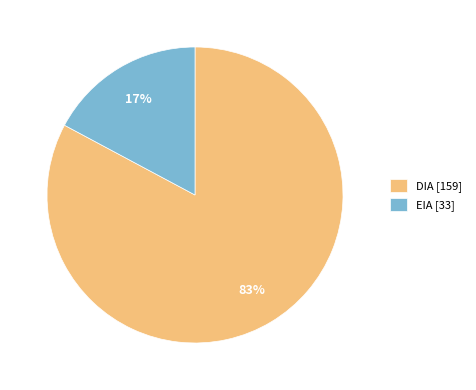

Do EIA and DIA together represent more than half of the pie?

Yes